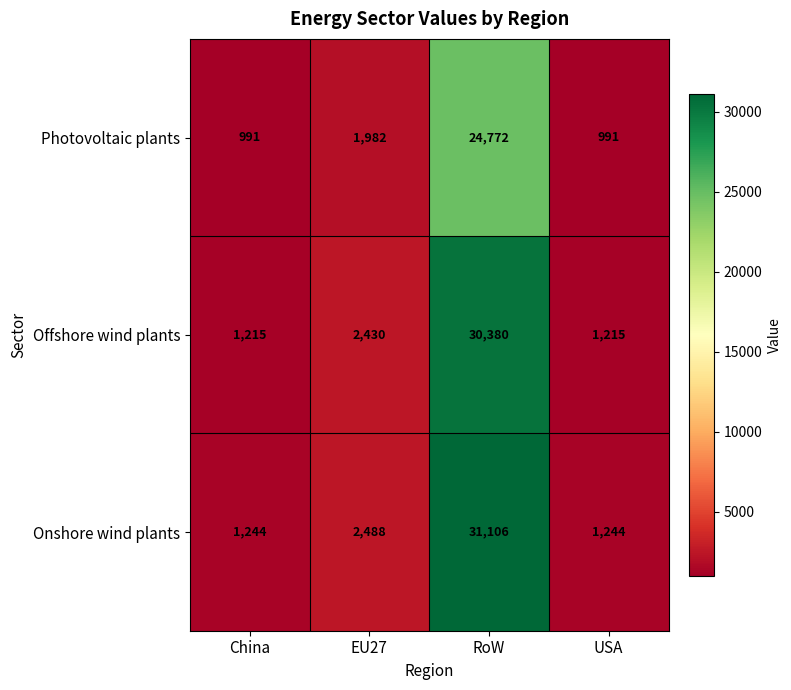

Which series has the widest spread of values?

Onshore wind plants